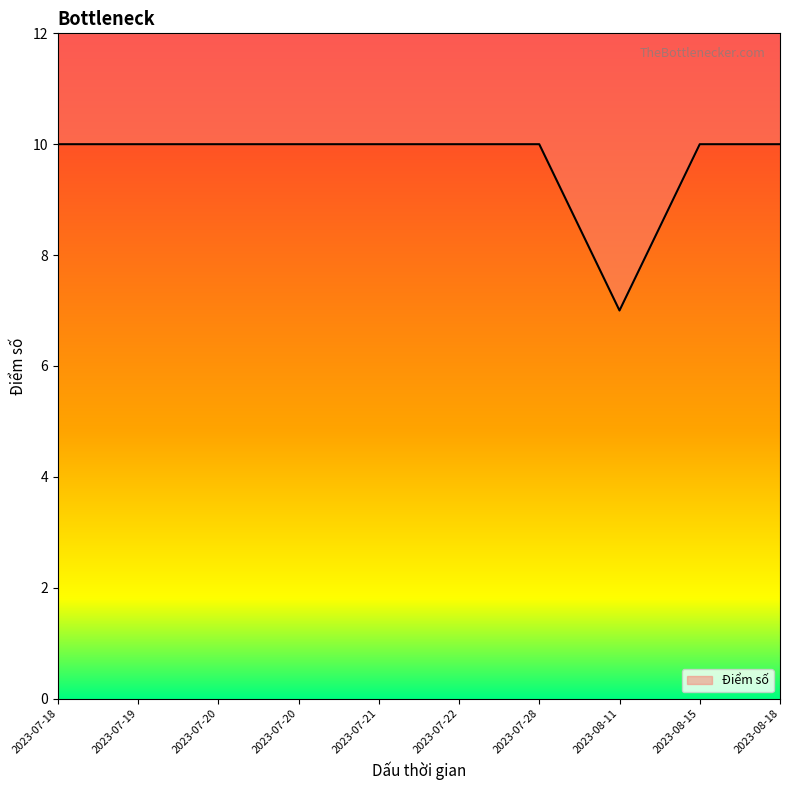

How many points are lower than both their immediate neighbors (excluding endpoints)?

1